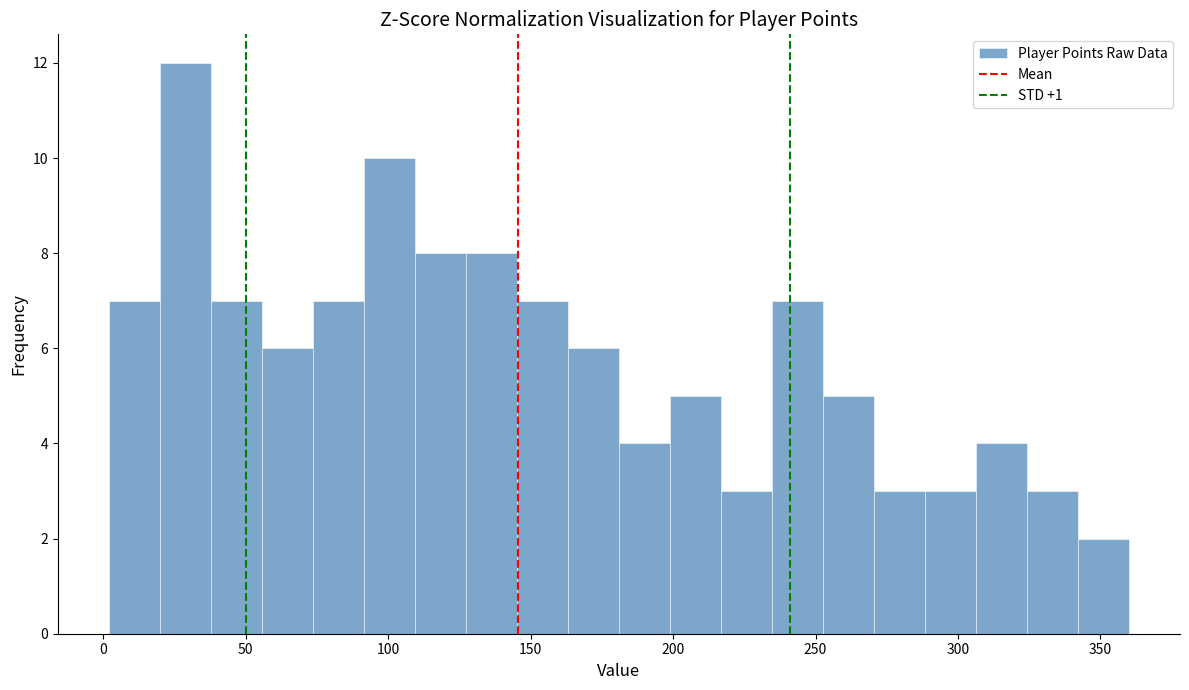

Read against the x-axis, roughly where is the centre of the tallest bar?

30